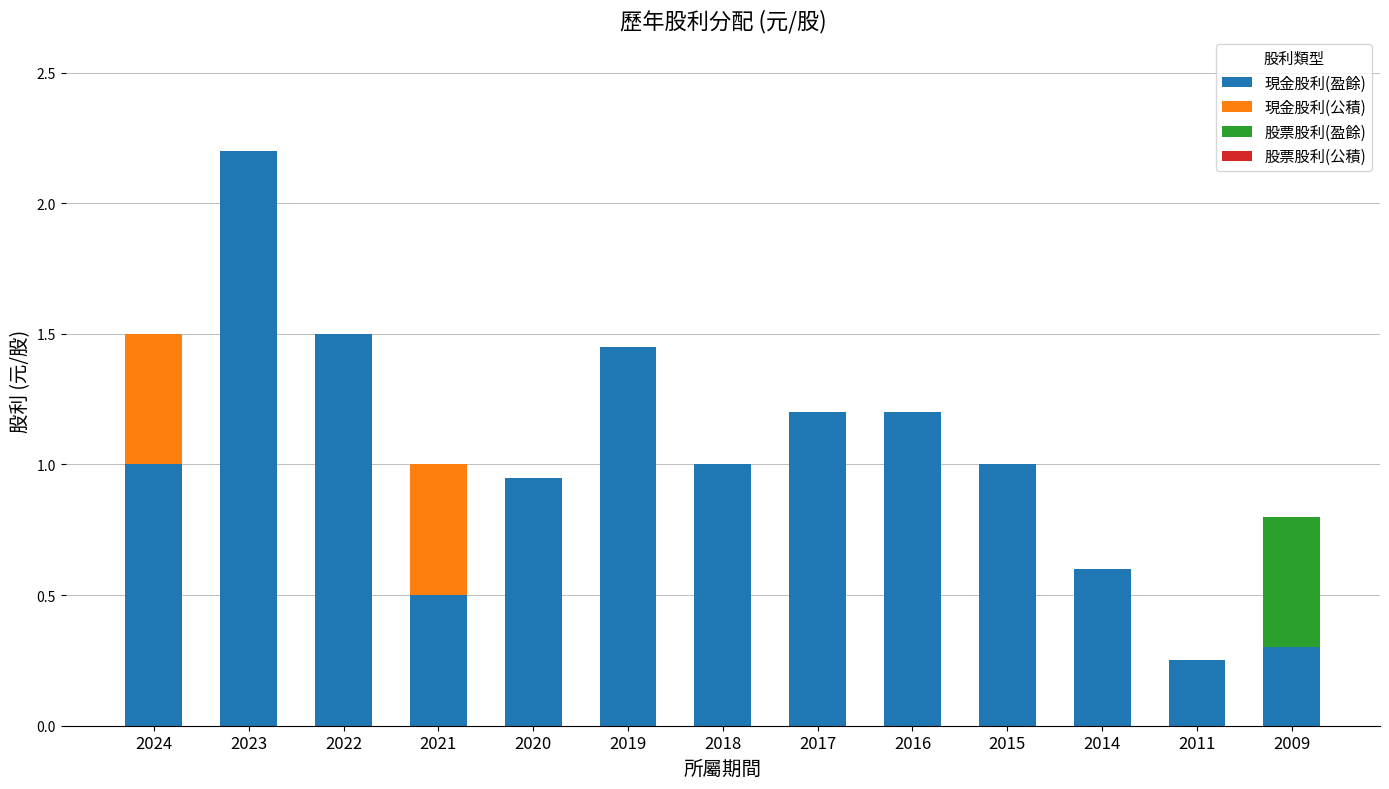

At which category is the sum across all series the highest?

2023